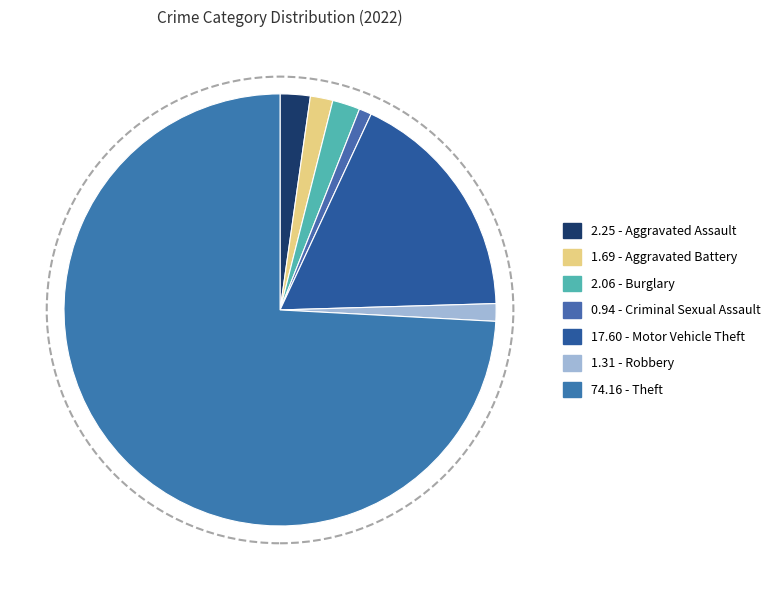

Is there any slice that represents more than half of the pie?

Yes